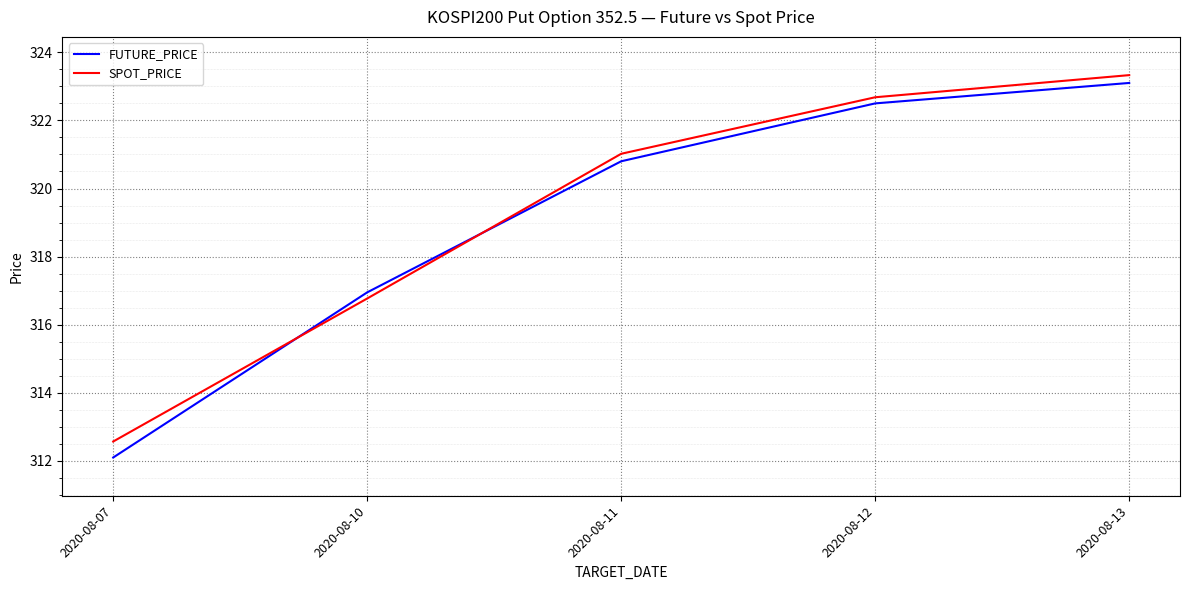

At which label is FUTURE_PRICE closest to 317?

2020-08-10